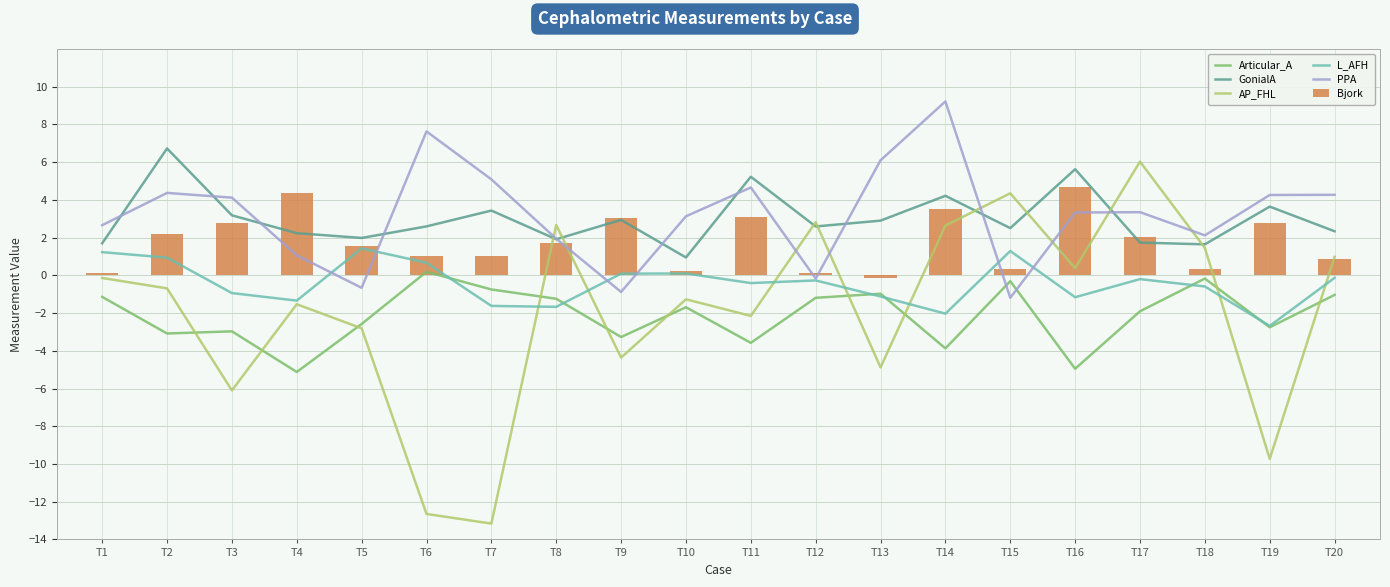

Is the value of GonialA at T9 greater than the value of Bjork at T14?

No